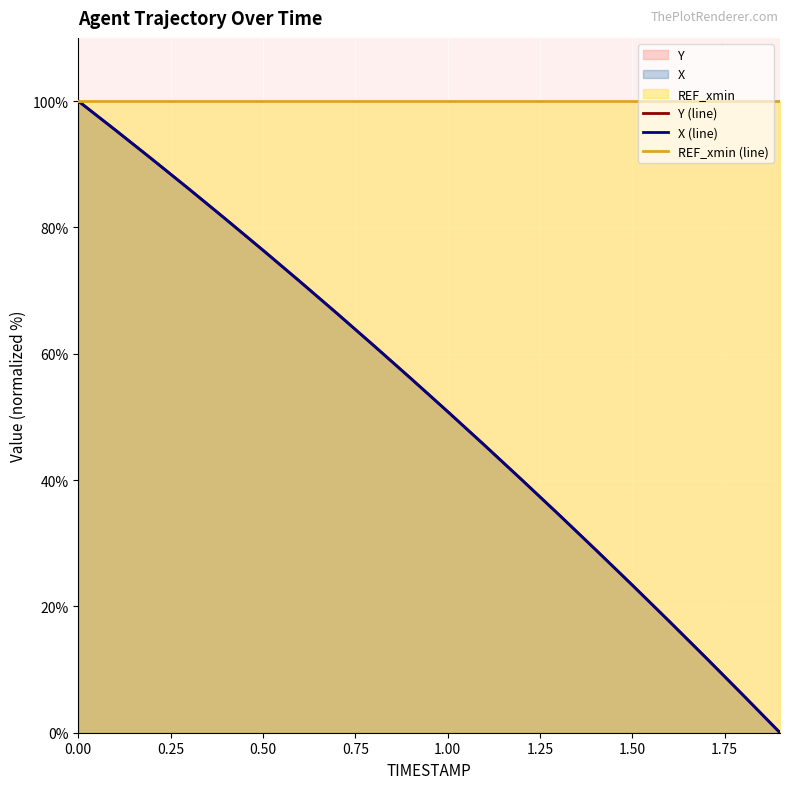

What is the value of the Y point at the 8th from the left?

66.4